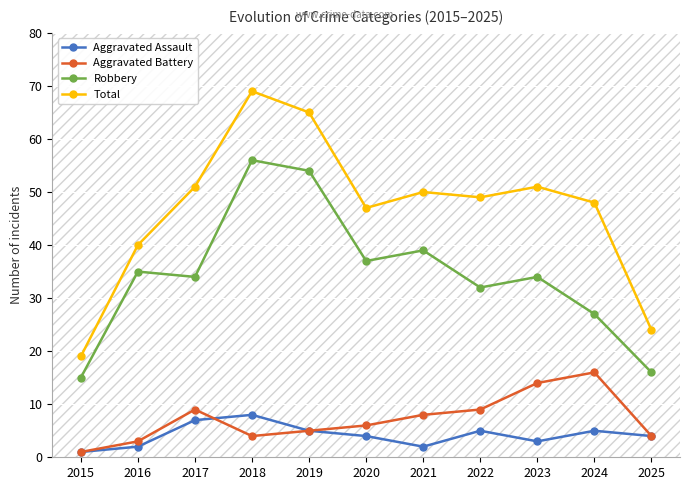

In Robbery, how many points are higher than both neighbors (excluding endpoints)?

4